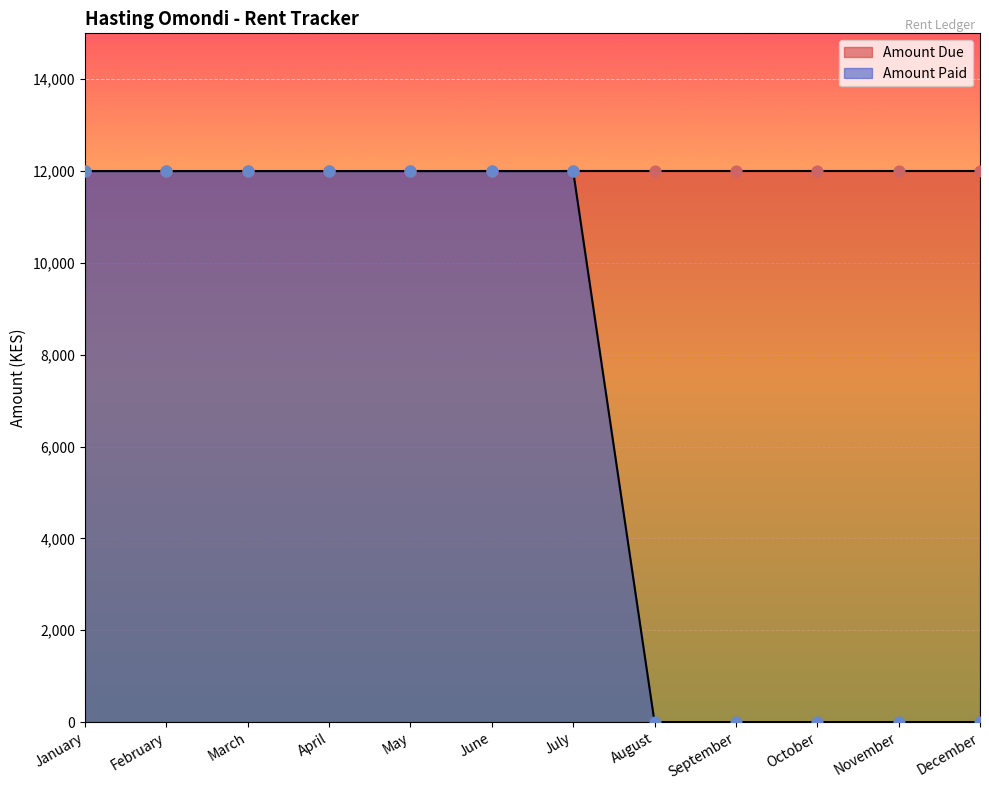

What is the change in value from June to August?

-12000